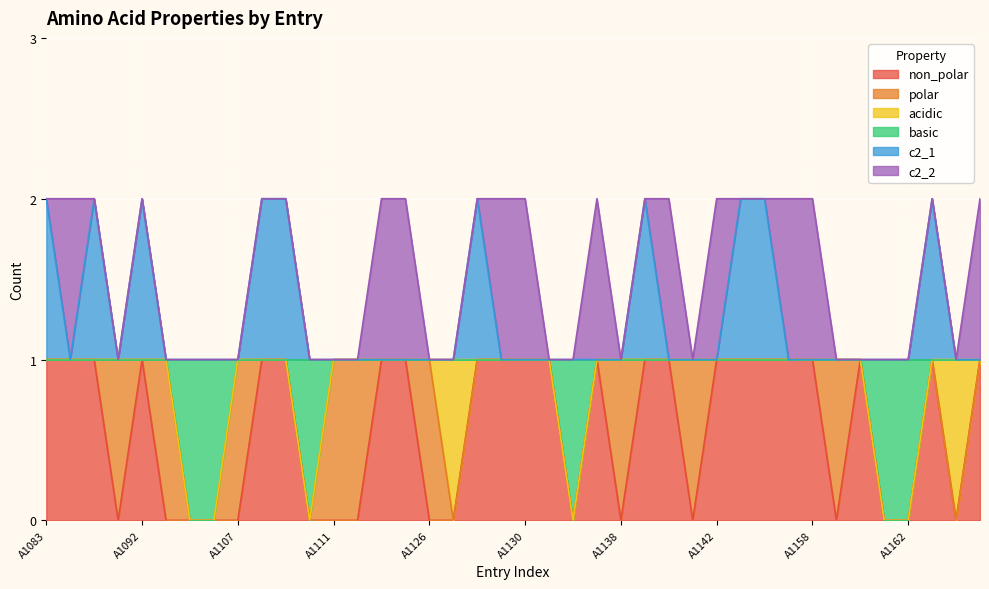

What are all the series names shown in the legend?

non_polar, polar, acidic, basic, c2_1, c2_2